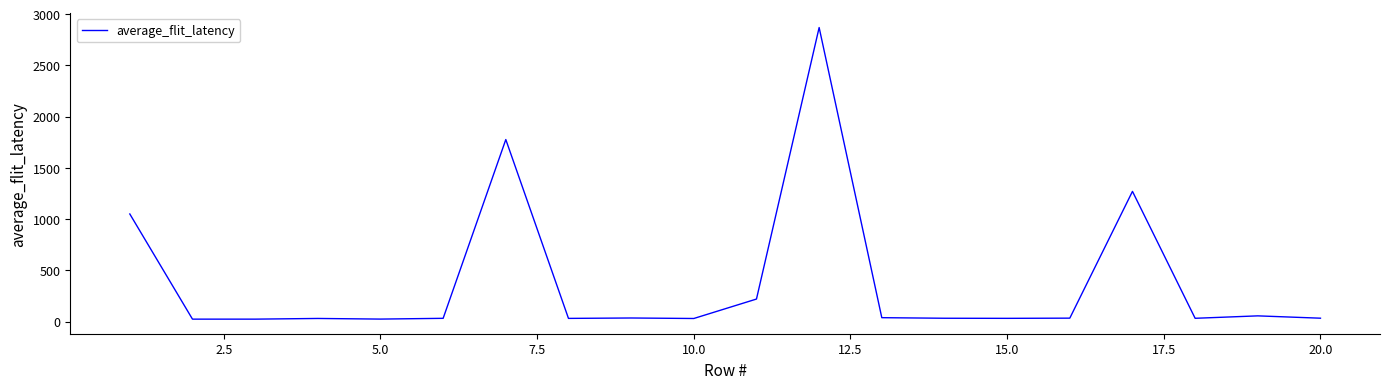

What is the maximum value shown in the chart?

2868.3